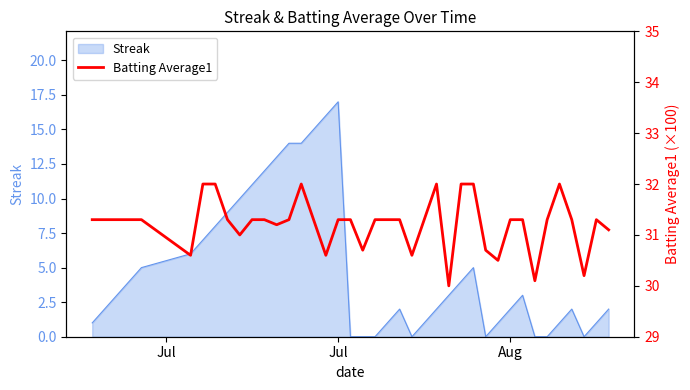

What is the highest value of the Streak series?

17